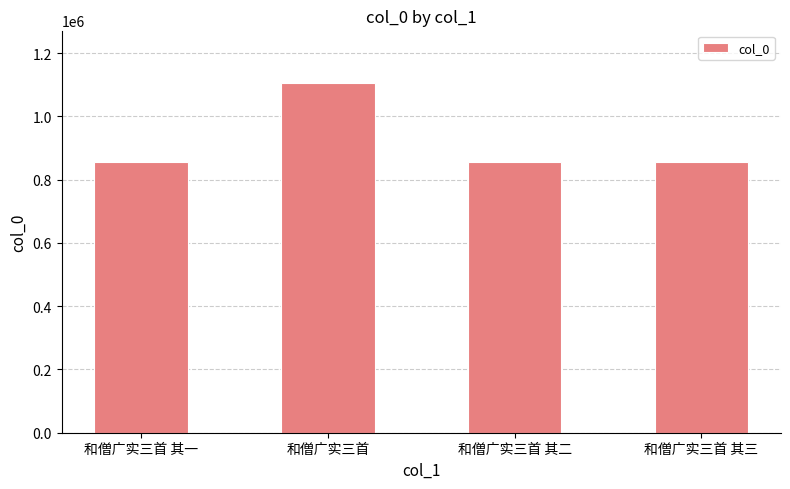

Count the number of data series in this chart.

1